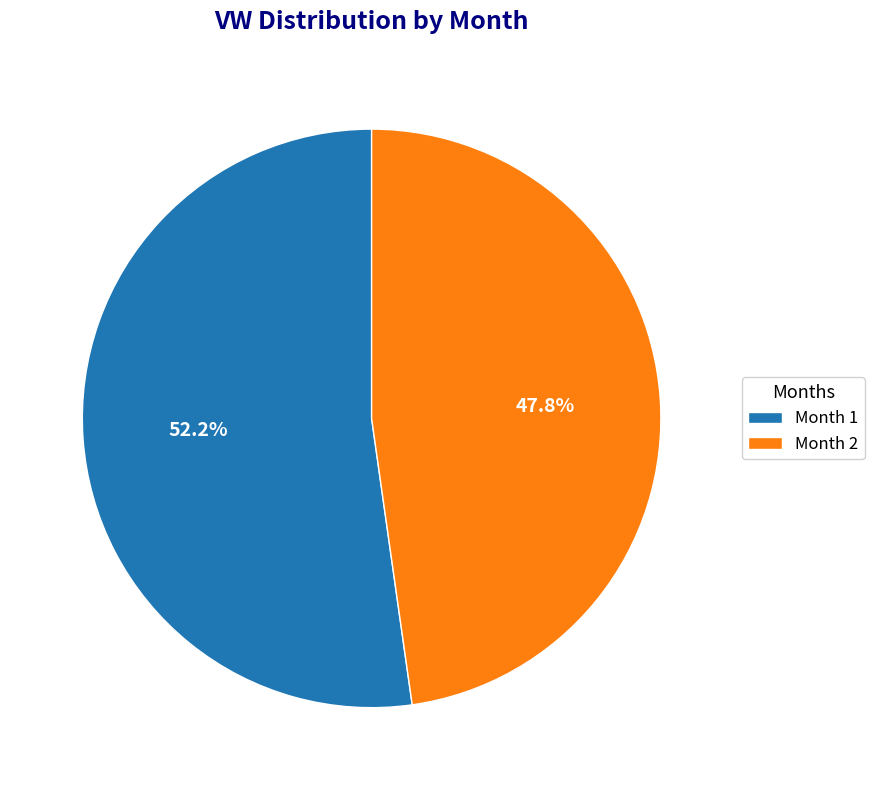

Approximately how many times larger is the value at Month 2 compared to Month 1?

0.9